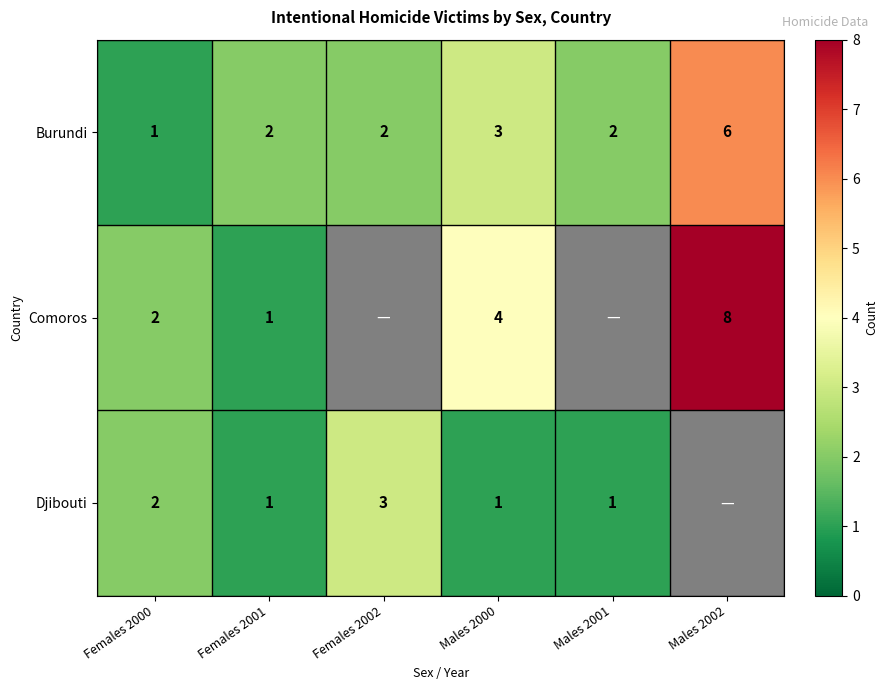

At which label does Burundi reach its peak?

Males 2002